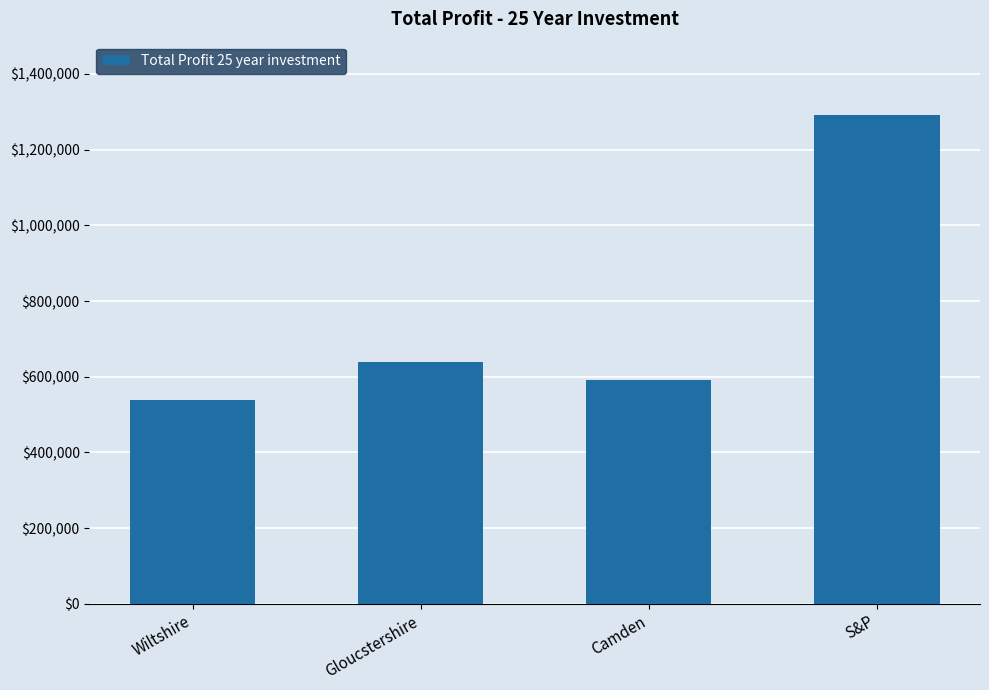

List the labels in order of value, largest first.

S&P, Gloucstershire, Camden, Wiltshire